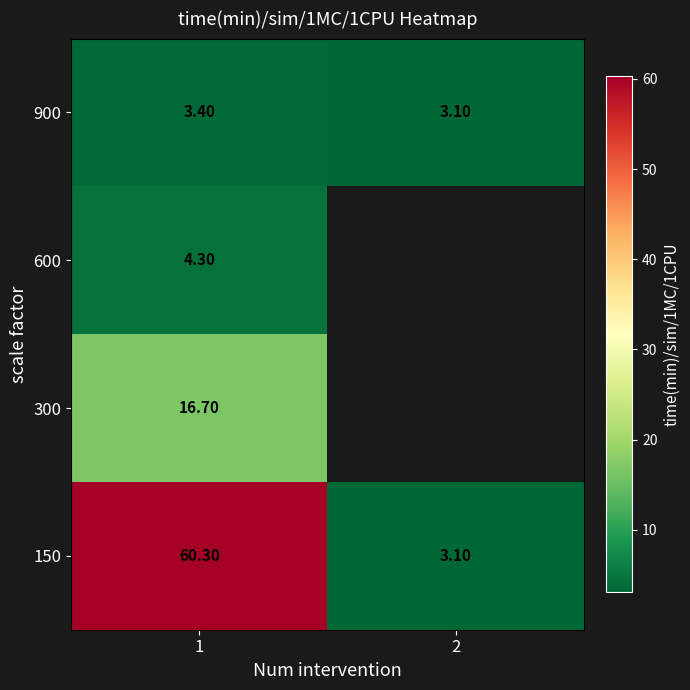

Which has a higher value, 2 or 1?

1